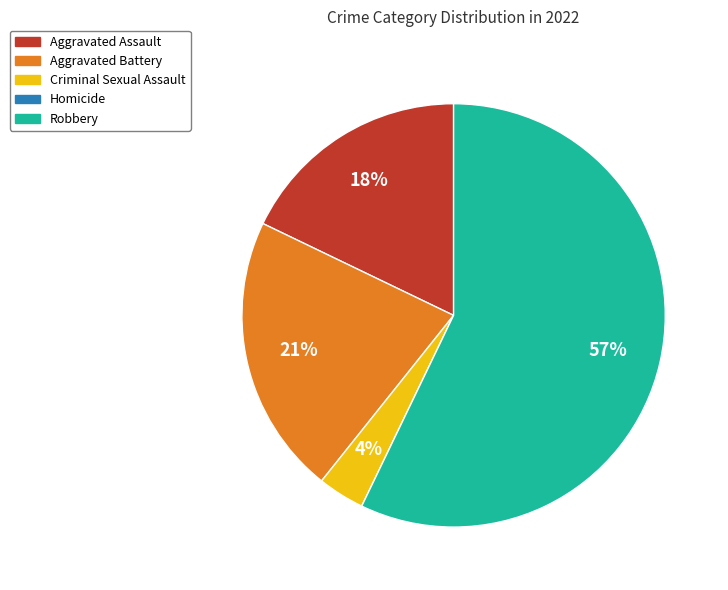

What is the majority slice?

Robbery